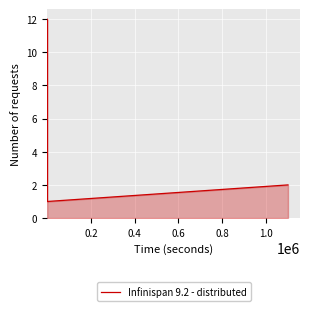

True or false: there are more than 0 points higher than both neighbors.

True